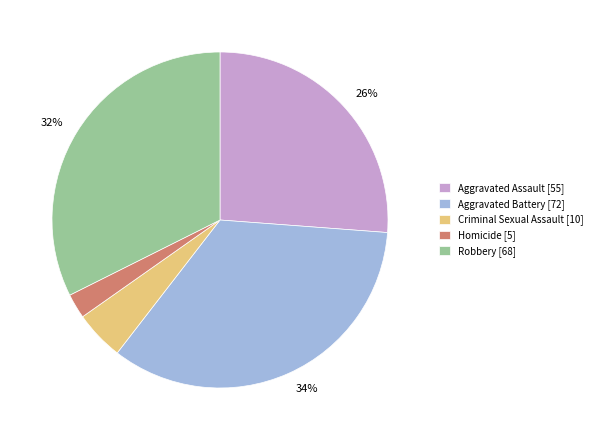

Does Criminal Sexual Assault represent more than half of the total?

No